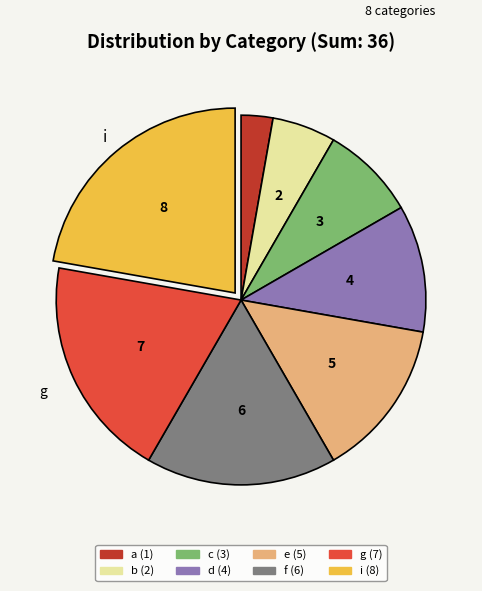

Is the sum of b and i greater than half?

No